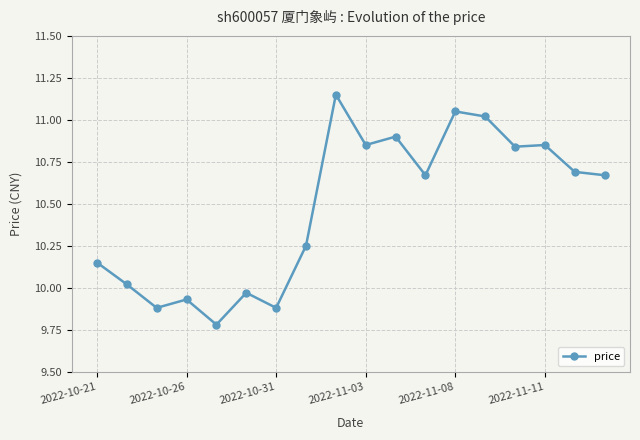

What is the average value?

10.5